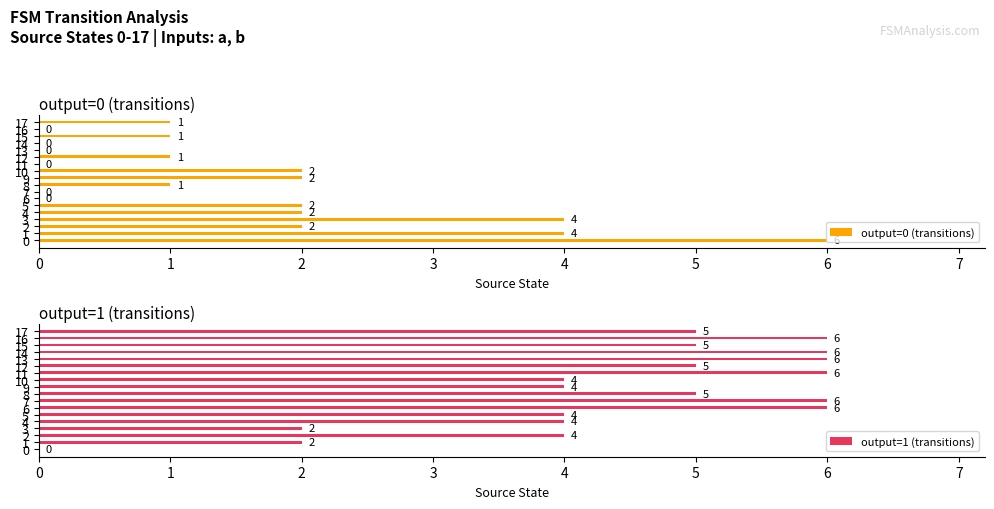

How many bars are there in total?

36